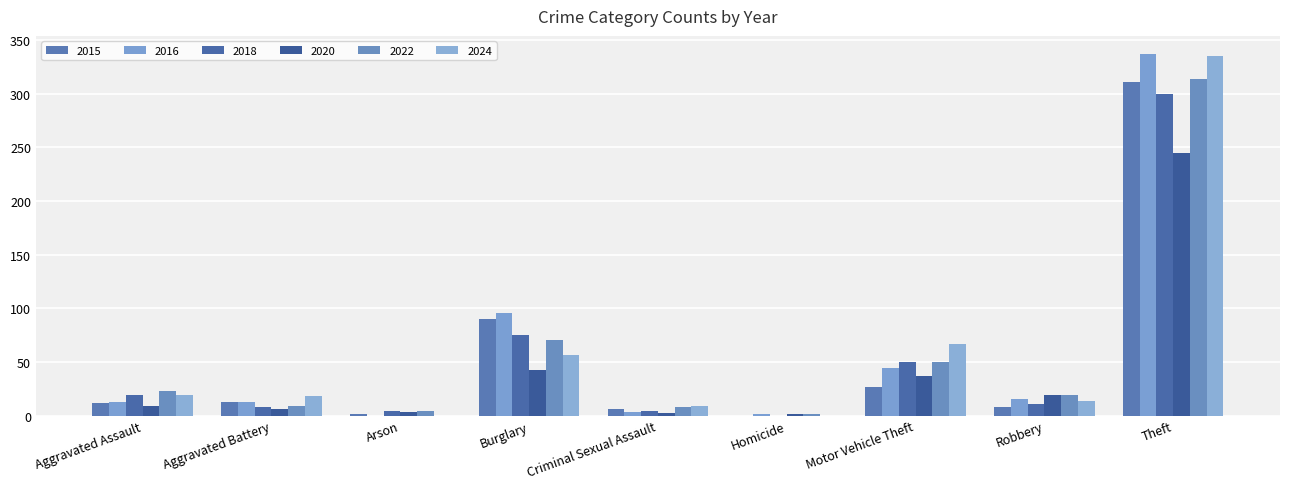

How many groups of bars are there?

9